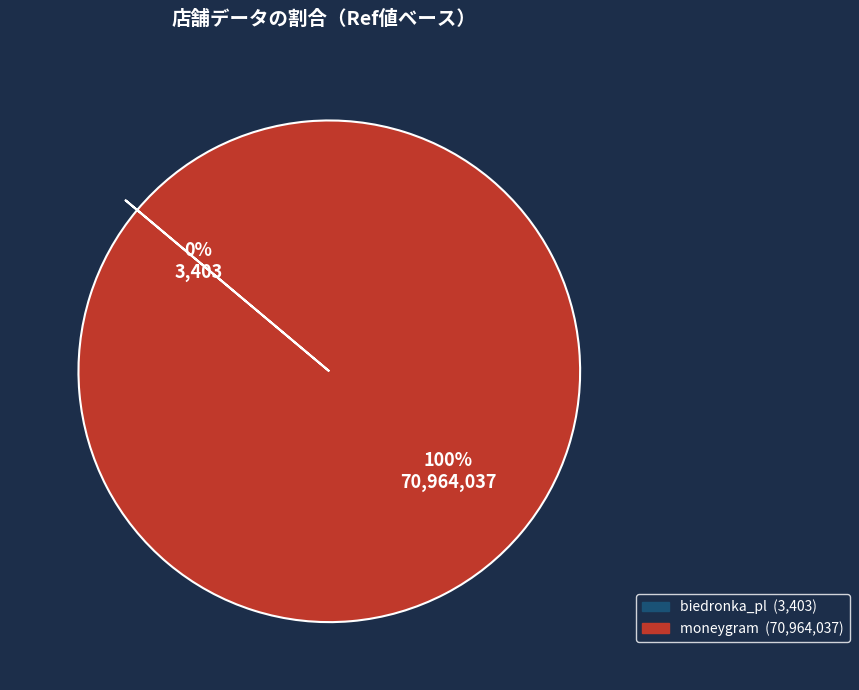

Which slice is the largest?

moneygram